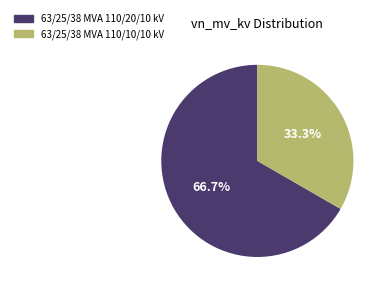

Is there a majority slice in this chart?

Yes